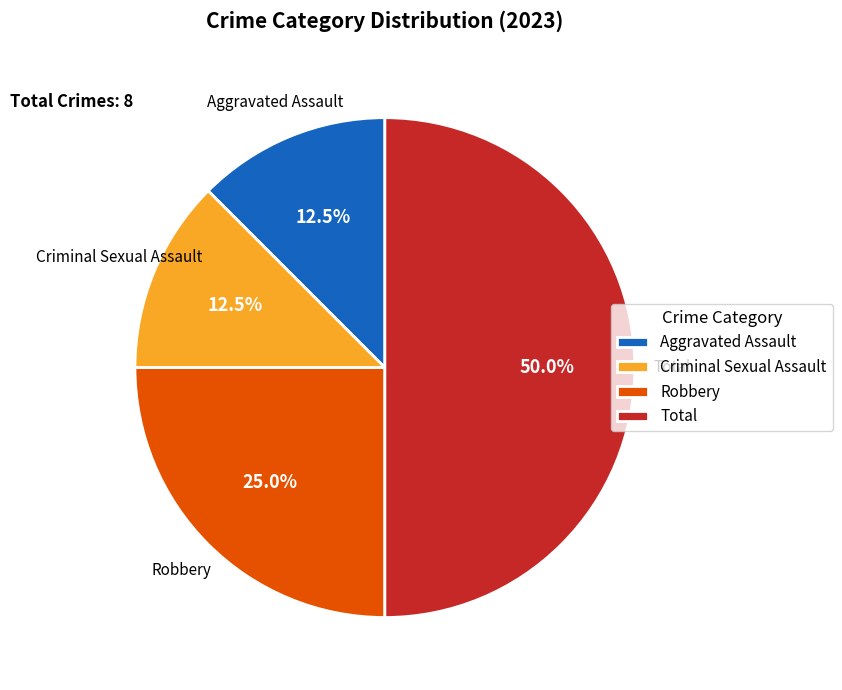

What is the total percentage of Aggravated Assault and Robbery?

37.5%